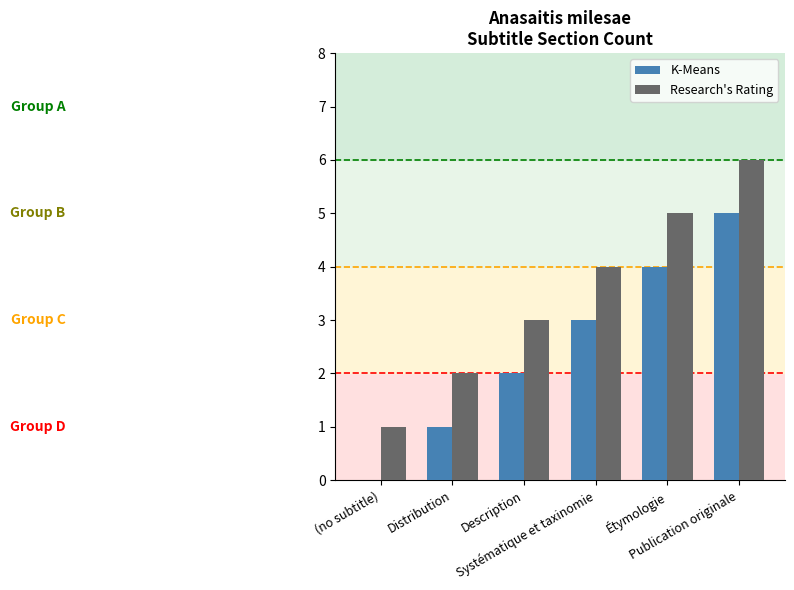

Which series has the largest total across all categories?

Research's Rating